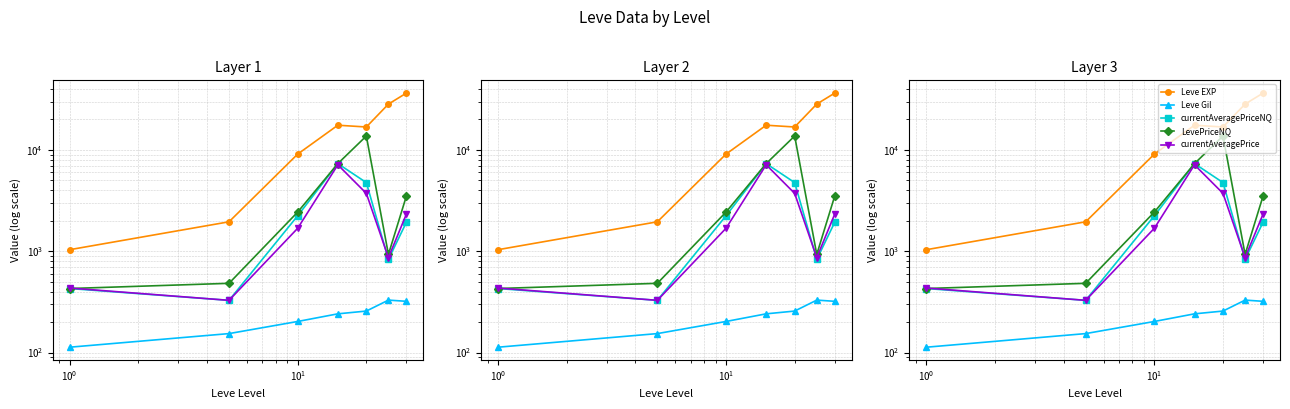

What is the sum of all Leve EXP values?

111412.5